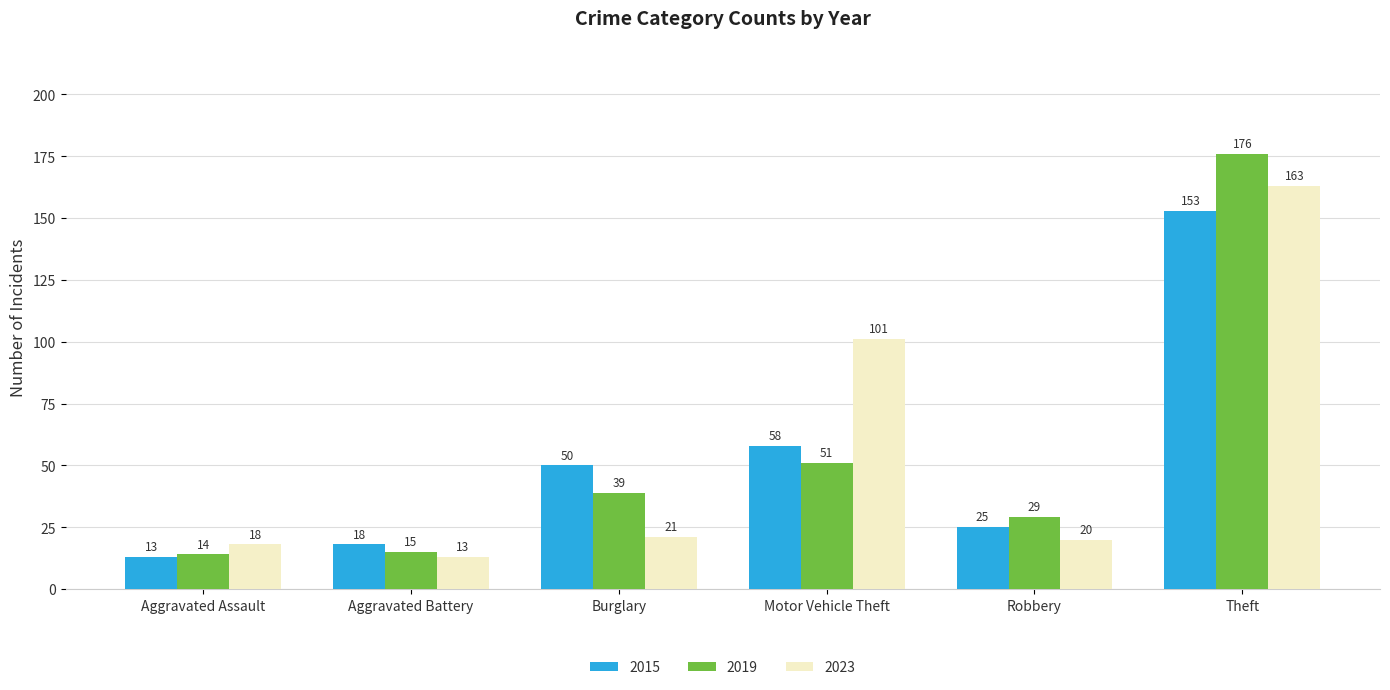

Which series changed the most between Burglary and Theft?

2023